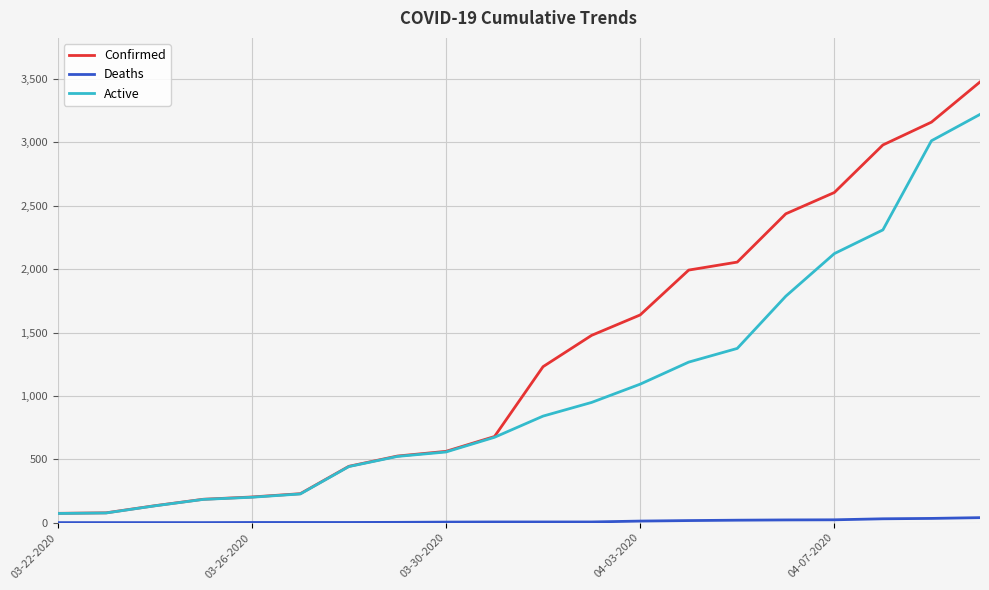

Count the number of categories in the chart.

20